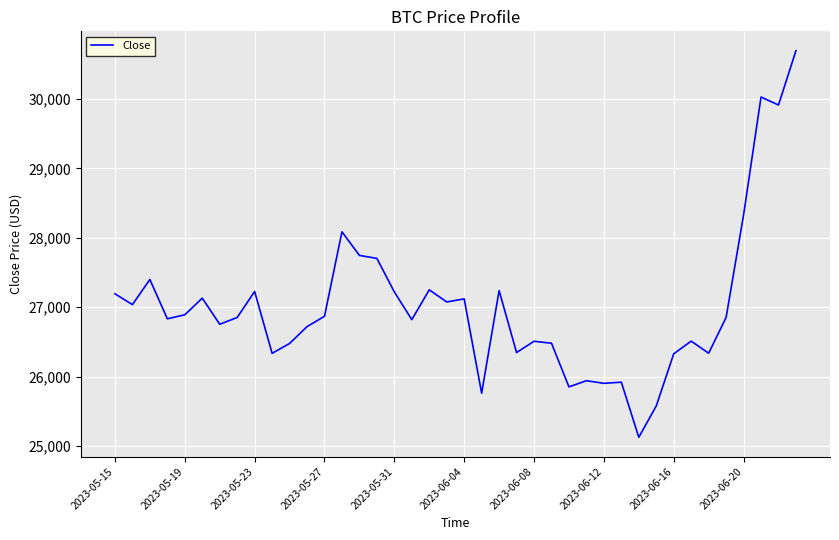

What is the greatest value displayed?

30695.5